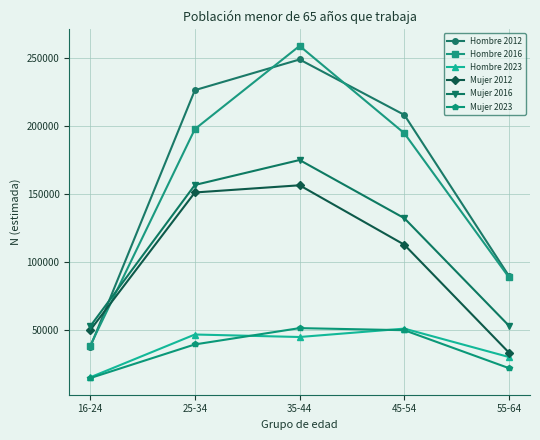

What is the difference between the Mujer 2023 values at 35-44 and 45-54?

1536